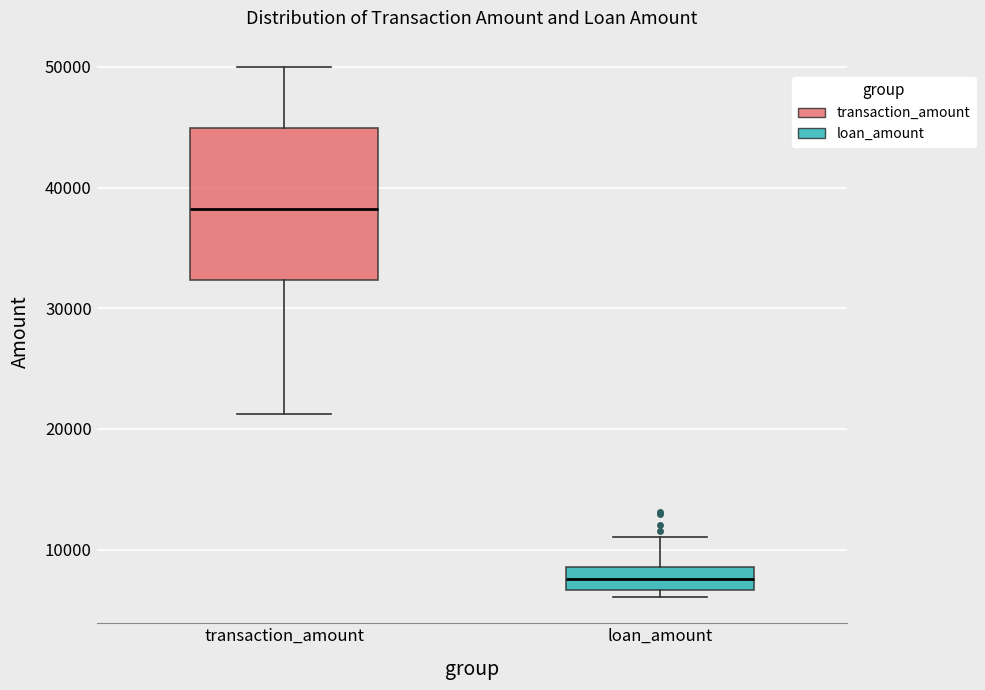

Reading left to right, transcribe this box plot: for each box, give where its median line is, the range the box spans, and where its two whiskers end, as read against the y-axis. The values are not printed on the chart, so give them approximately, as read against the axis.

transaction_amount: median 38000, box 32000 to 45000, whiskers 21000 to 50000
loan_amount: median 8000, box 7000 to 9000, whiskers 6000 to 11000